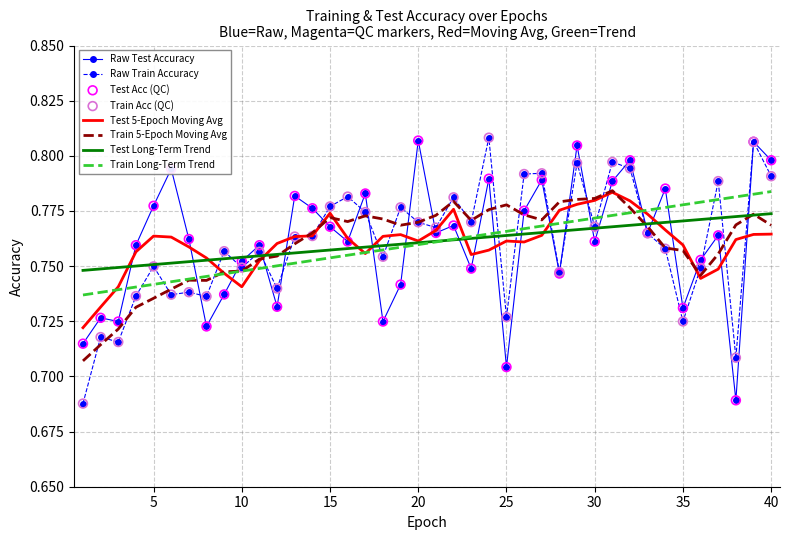

At how many categories does at least one series exceed 0?

40